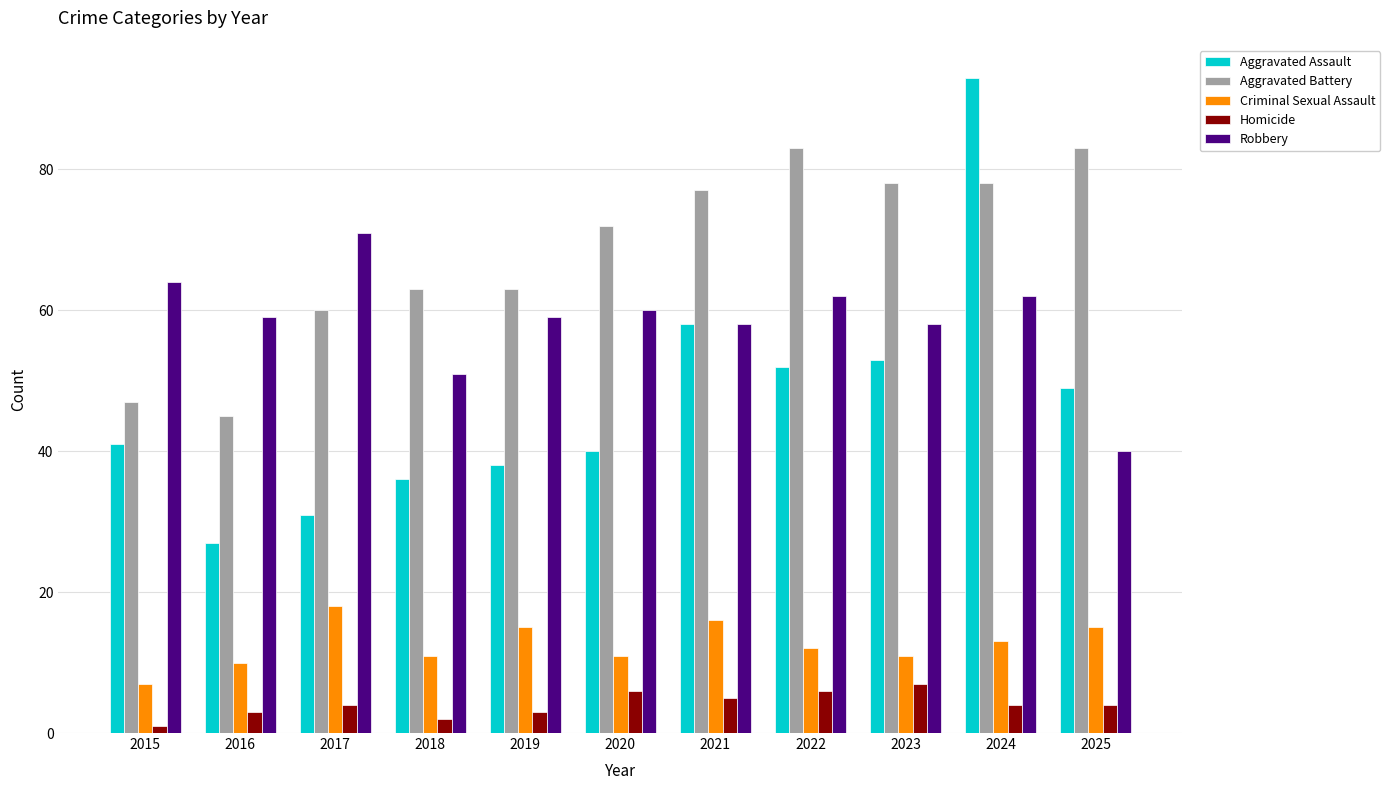

What value does the Criminal Sexual Assault series have at 2023, to the nearest 10?

10